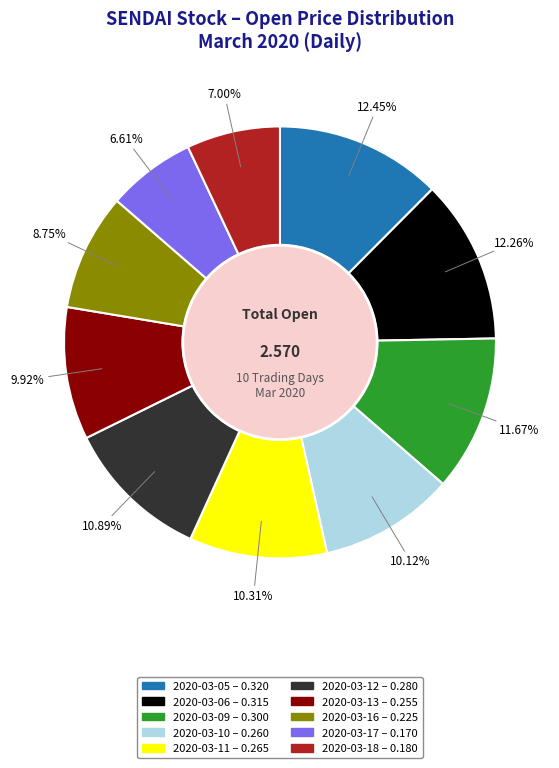

Does any single category account for the majority?

No